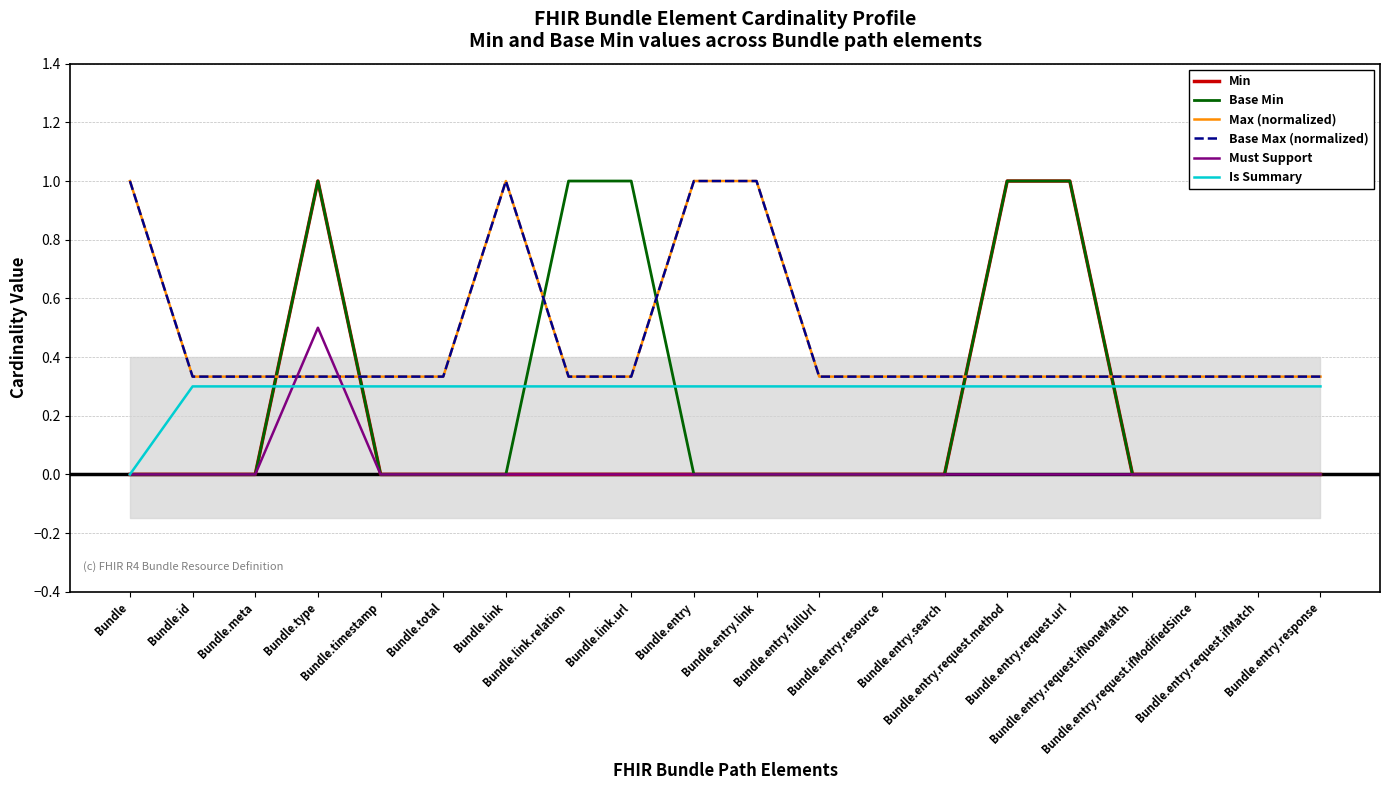

True or false: Base Min and Base Max (normalized) cross at least once.

True